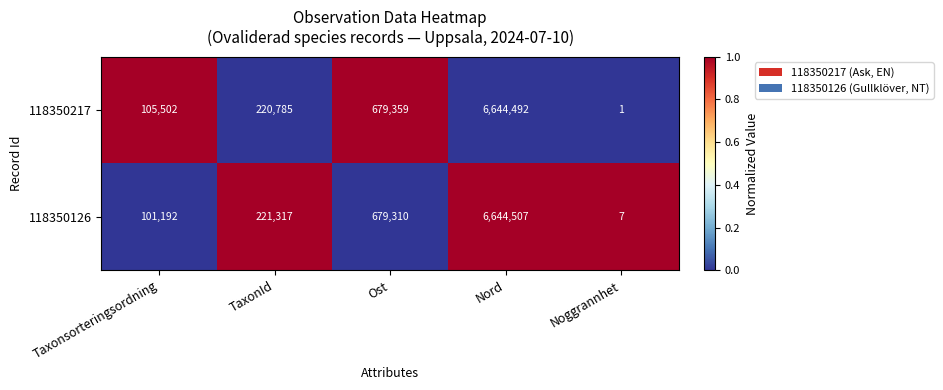

What value does the 118350217 series have at Ost?

679359